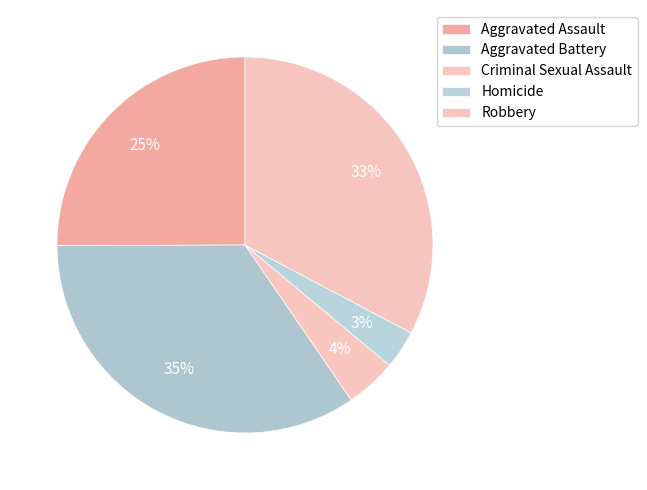

How many segments does this pie chart have?

5